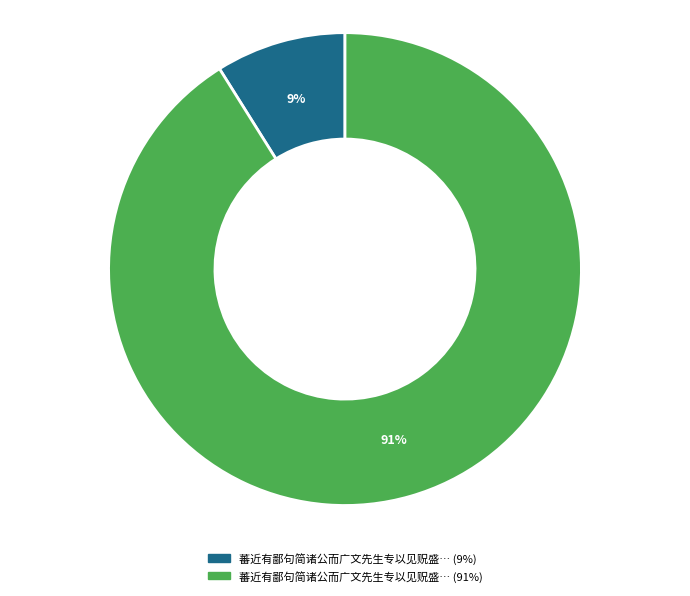

To the nearest percent, what is the average slice percentage?

50%